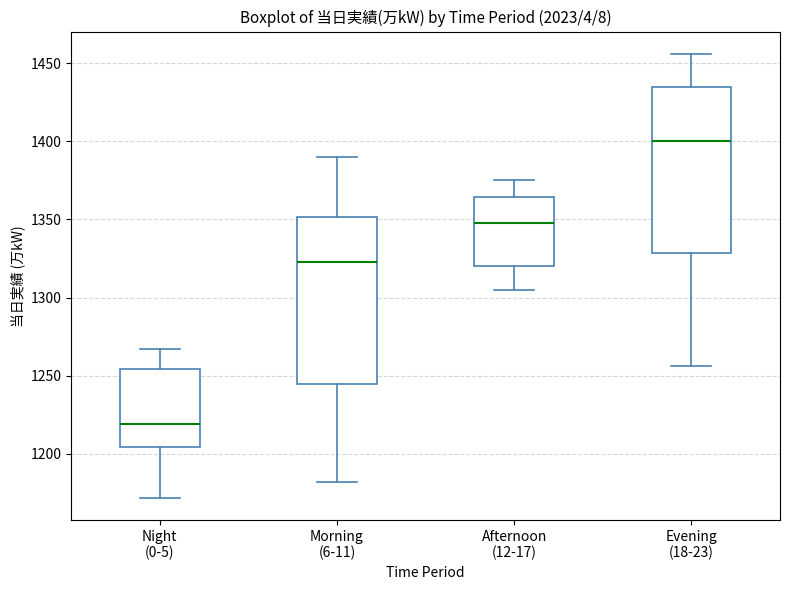

Reading left to right, read every box against the y-axis: the position of its median line, the range the box covers, and the ends of its whiskers. The values are not printed on the chart, so give them approximately, as read against the axis.

Night (0-5): median 1220, box 1205 to 1255, whiskers 1170 to 1265
Morning (6-11): median 1325, box 1245 to 1350, whiskers 1180 to 1390
Afternoon (12-17): median 1350, box 1320 to 1365, whiskers 1305 to 1375
Evening (18-23): median 1400, box 1330 to 1435, whiskers 1255 to 1455